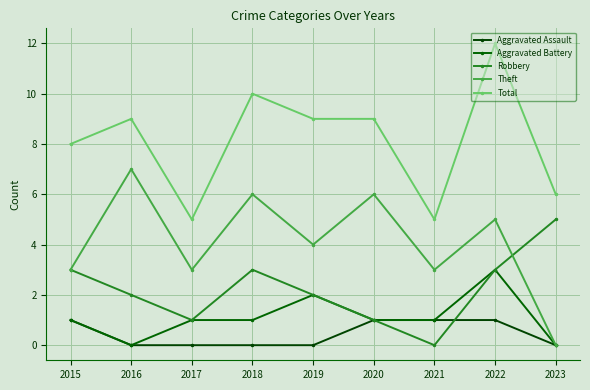

Reading left to right, transcribe all the data shown in this chart.

Aggravated Assault: 1	0	0	0	0	1	1	1	0
Aggravated Battery: 1	0	1	1	2	1	1	3	0
Robbery: 3	2	1	3	2	1	0	3	5
Theft: 3	7	3	6	4	6	3	5	0
Total: 8	9	5	10	9	9	5	12	6